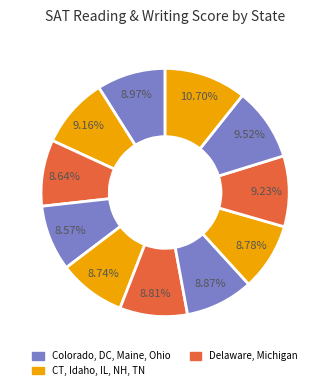

Is there a majority slice in this chart?

No